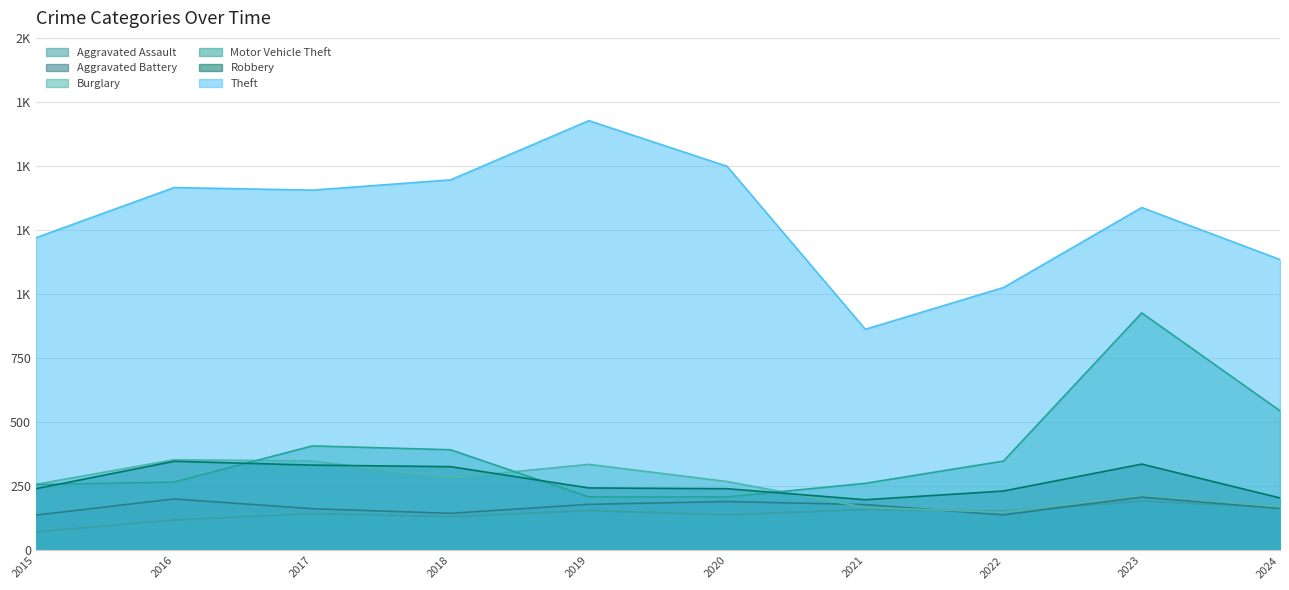

What are all the series names shown in the legend?

Aggravated Assault, Aggravated Battery, Burglary, Motor Vehicle Theft, Robbery, Theft